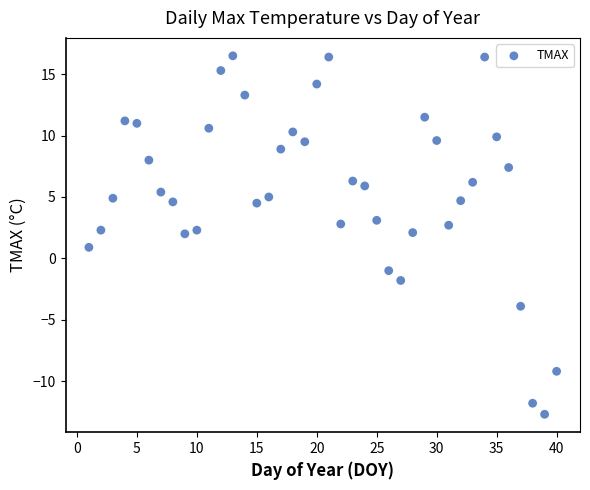

What is the range of X values (max minus min)?

39.0